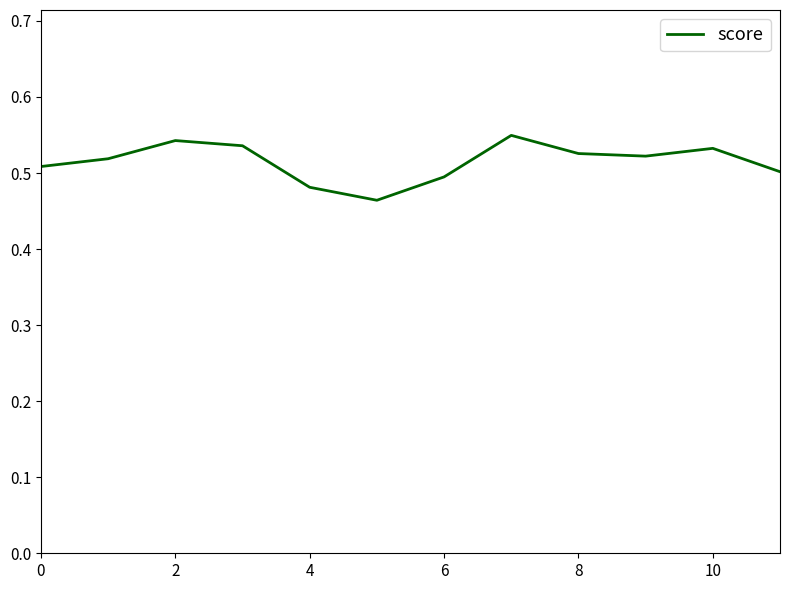

Does the chart display data point markers on the line(s)?

No